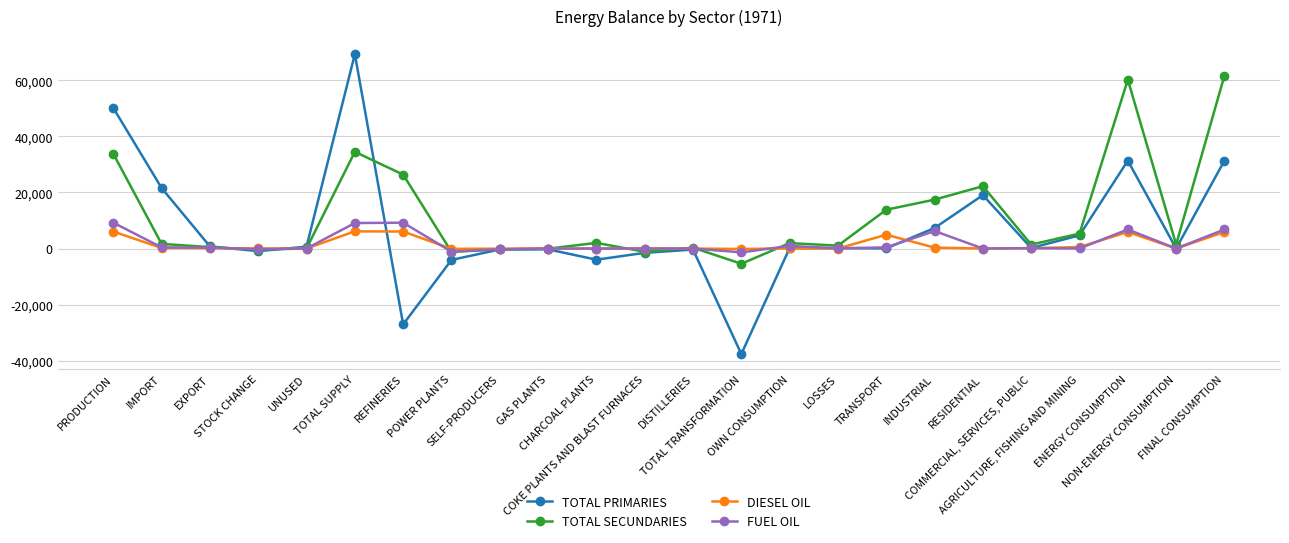

What are all the series names shown in the legend?

TOTAL PRIMARIES, TOTAL SECUNDARIES, DIESEL OIL, FUEL OIL